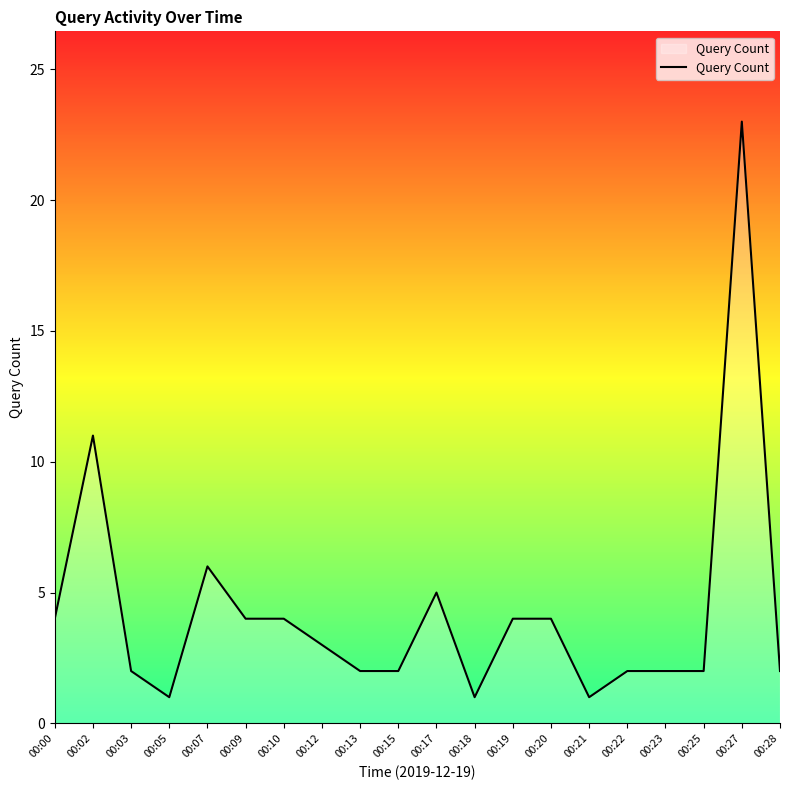

At which category does the data reach its first local peak?

00:02